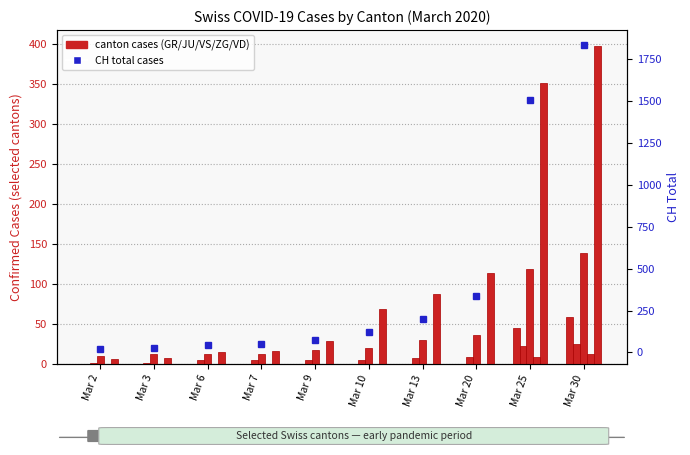

At which category is the sum across all series the highest?

Mar 30